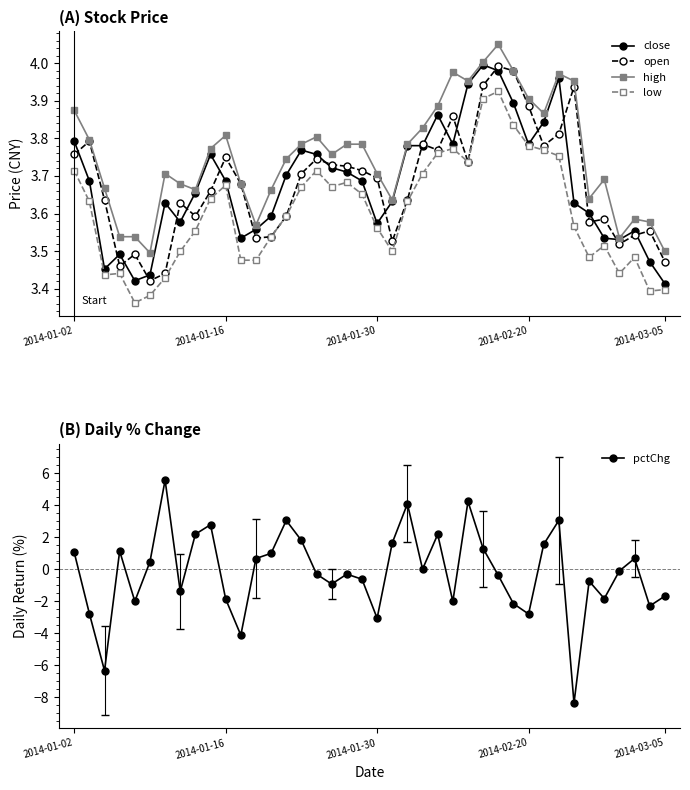

True or false: open has more than 0 interior local peaks.

True